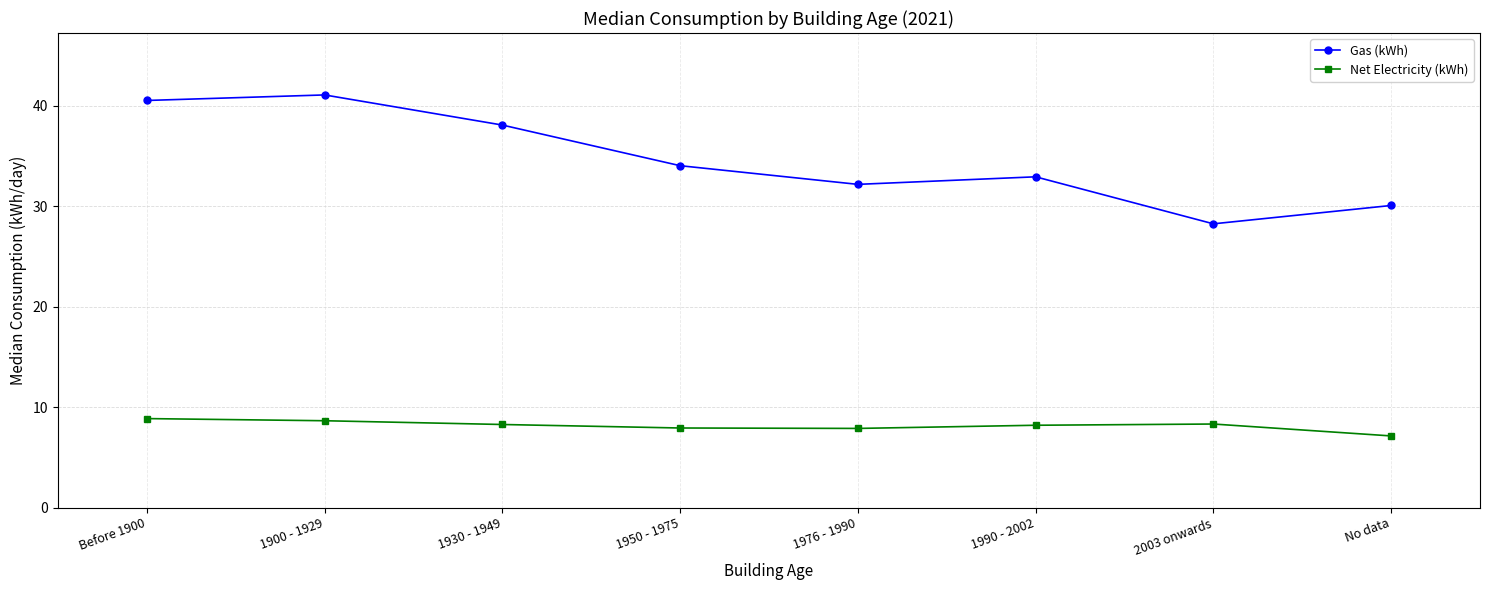

At 1900 - 1929, list the series in order from largest to smallest.

Gas (kWh), Net Electricity (kWh)